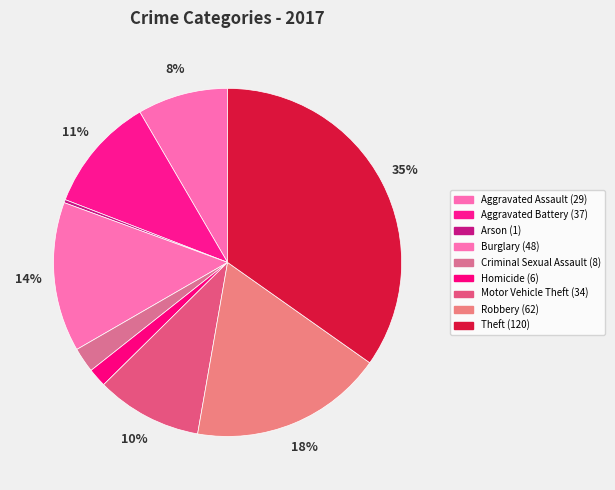

Which slice is the smallest?

Arson